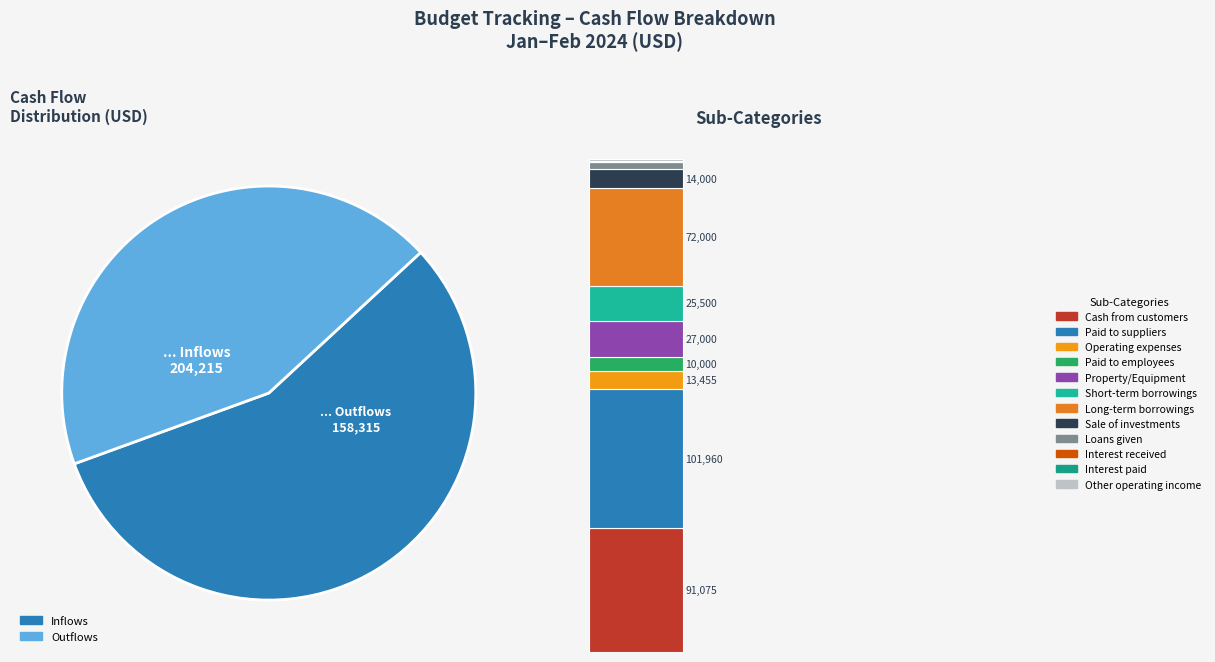

What percentage is NOT represented by Cash paid for Operating expenses?

96.3%